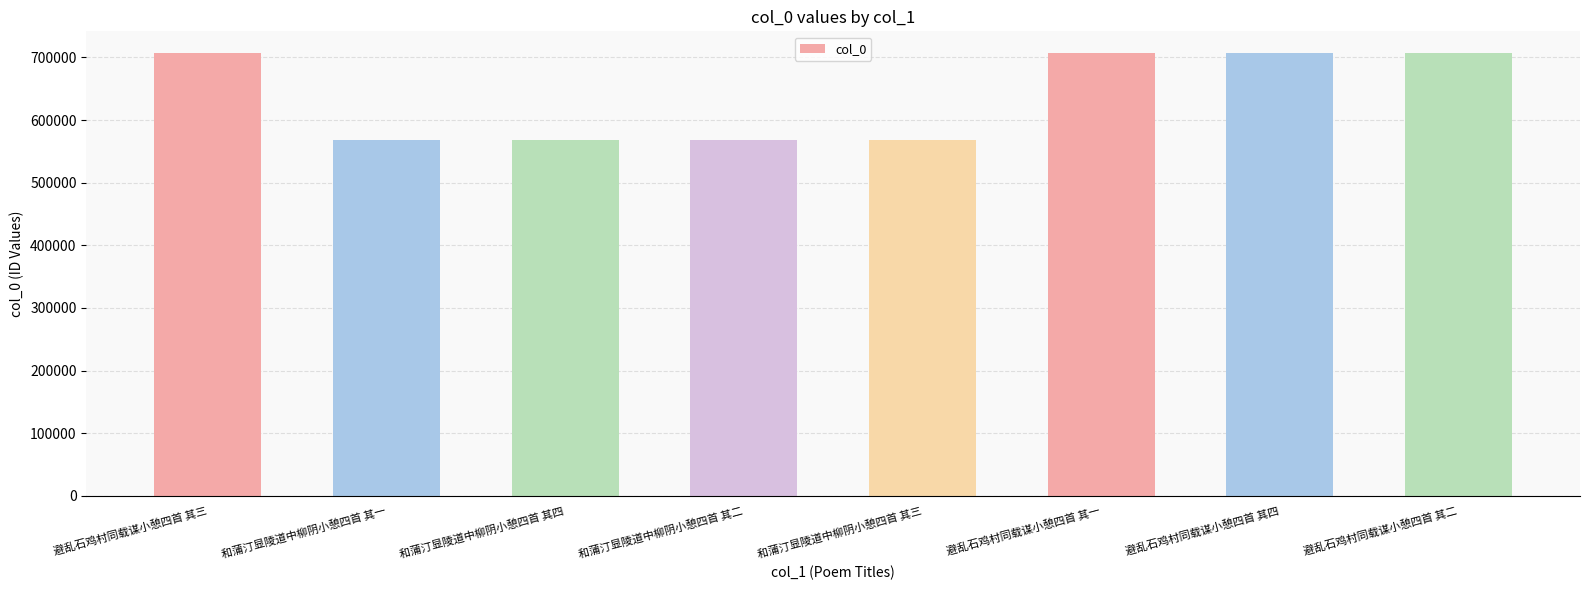

Is it true that the value at 避乱石鸡村同载谋小憩四首 其四 is 967359?

False